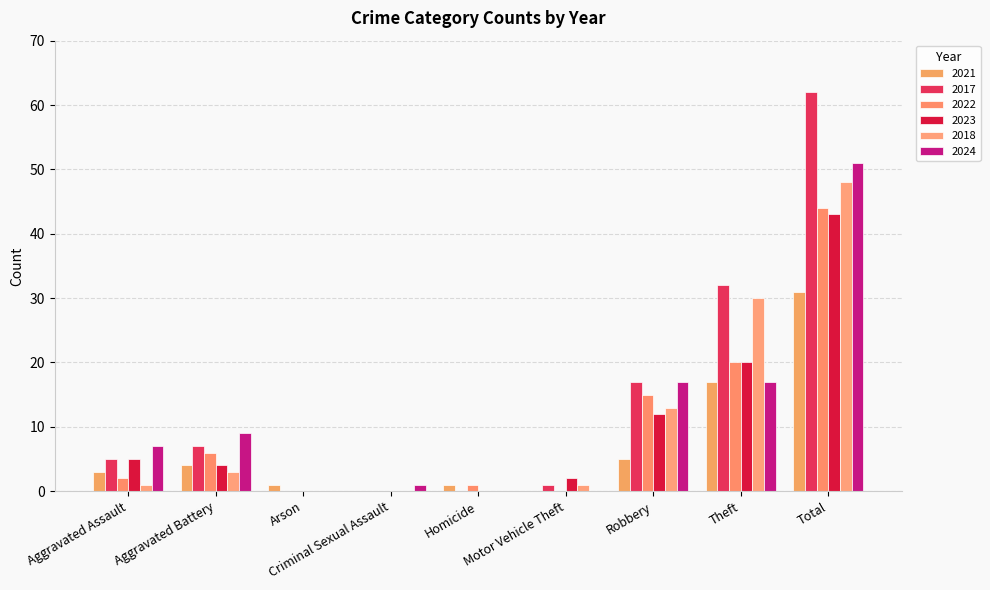

Reading right to left, list all the values displayed in this chart.

2021: 31	17	5	0	1	0	1	4	3
2017: 62	32	17	1	0	0	0	7	5
2022: 44	20	15	0	1	0	0	6	2
2023: 43	20	12	2	0	0	0	4	5
2018: 48	30	13	1	0	0	0	3	1
2024: 51	17	17	0	0	1	0	9	7